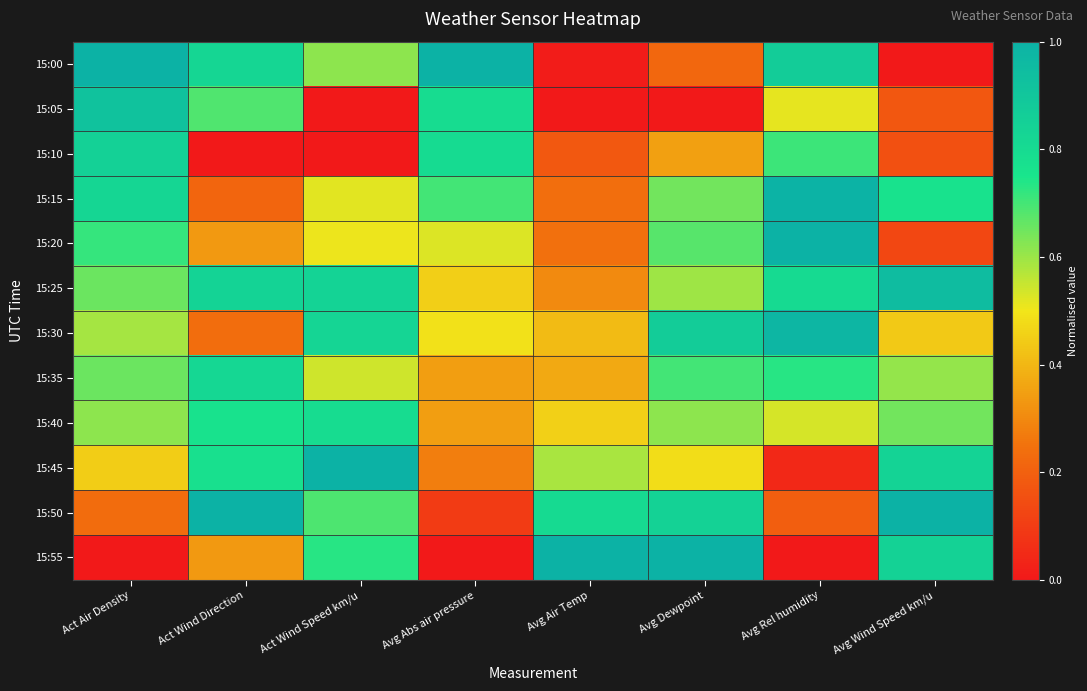

Between Act Wind Direction and Avg Dewpoint, which is larger?

Act Wind Direction